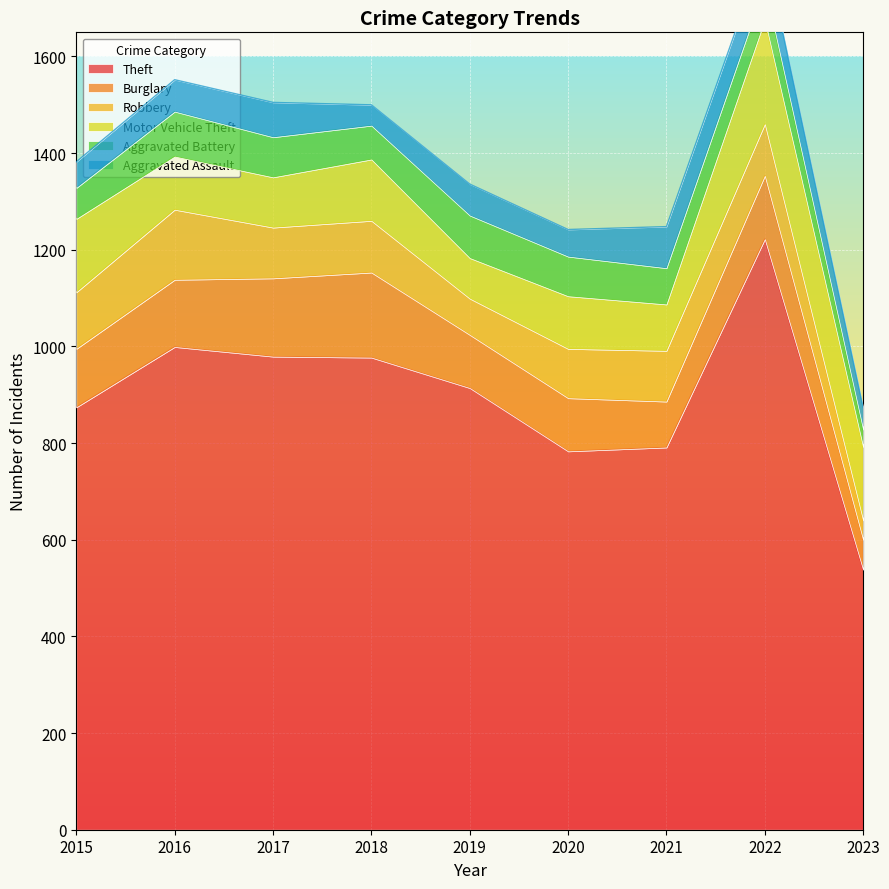

Where do Aggravated Assault and Aggravated Battery first cross each other?

2020 and 2021